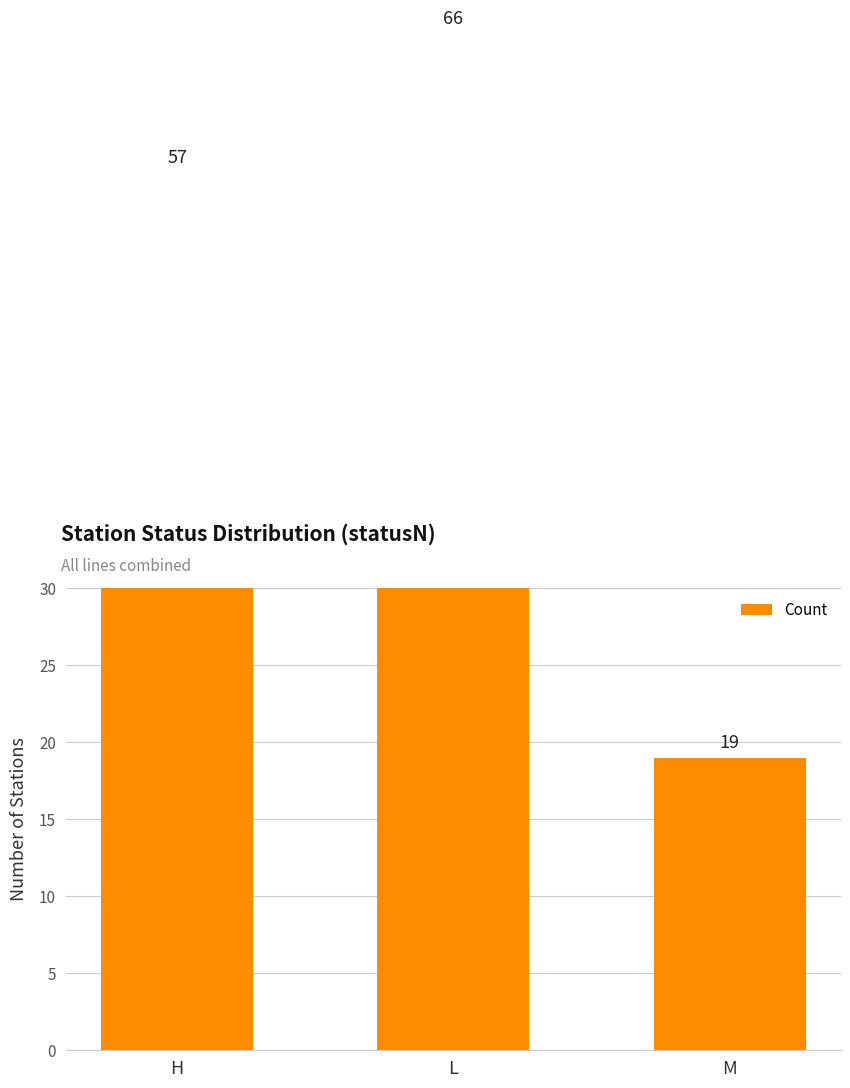

Reading left to right, list all the values displayed in this chart.

H=57	L=66	M=19